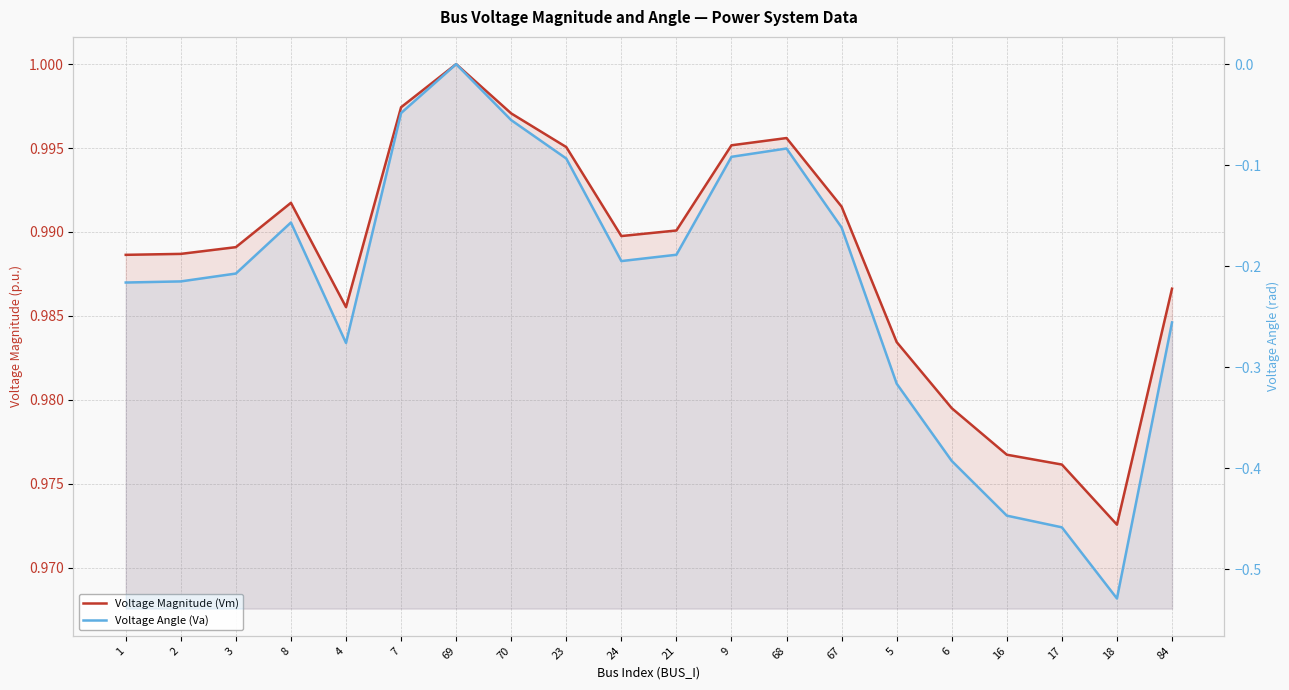

At which label does Voltage Magnitude (Vm) reach its peak?

69